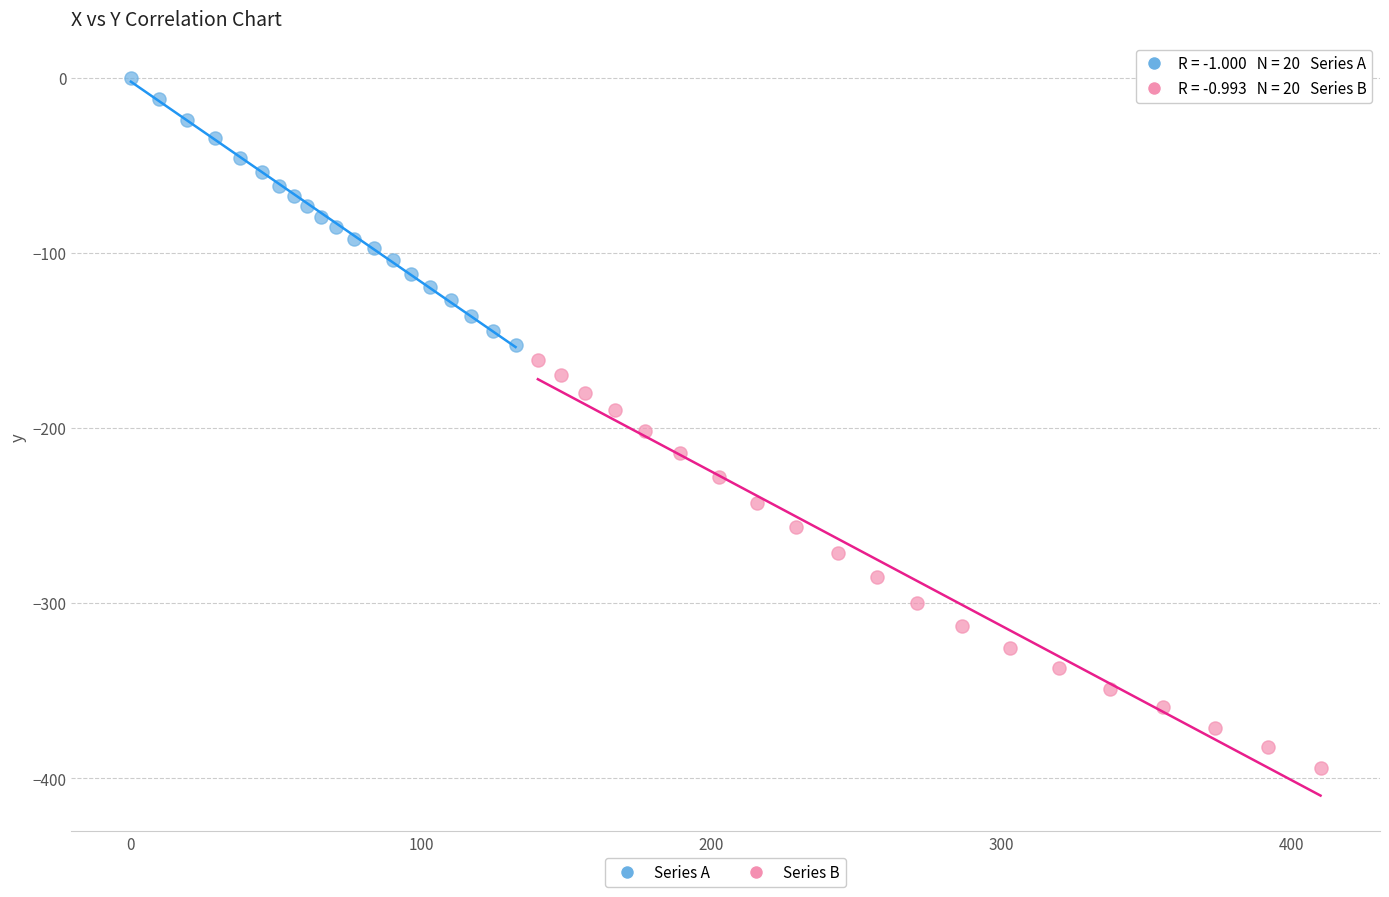

What are all the series names shown in the legend?

Series A, Series B